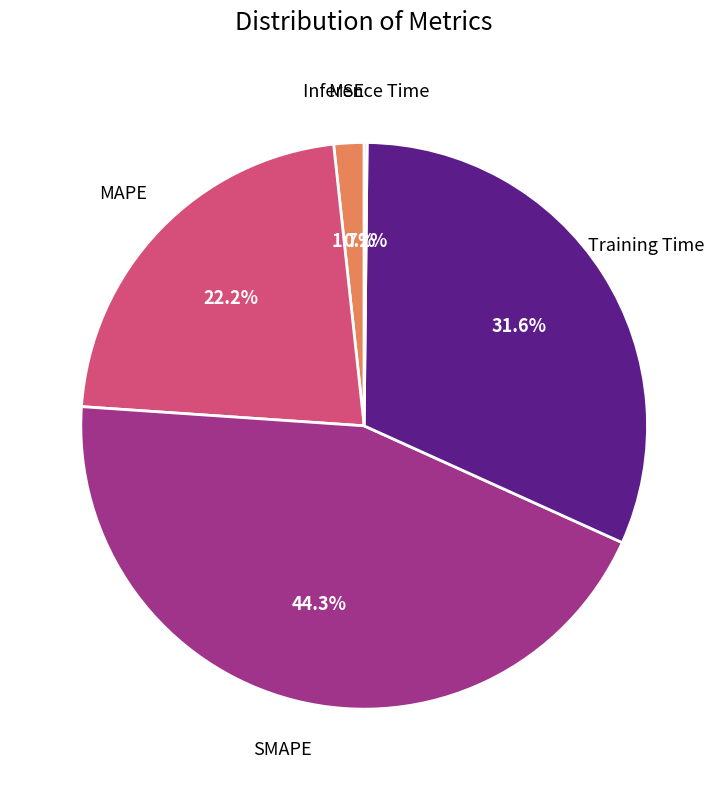

Is there a majority slice in this chart?

No